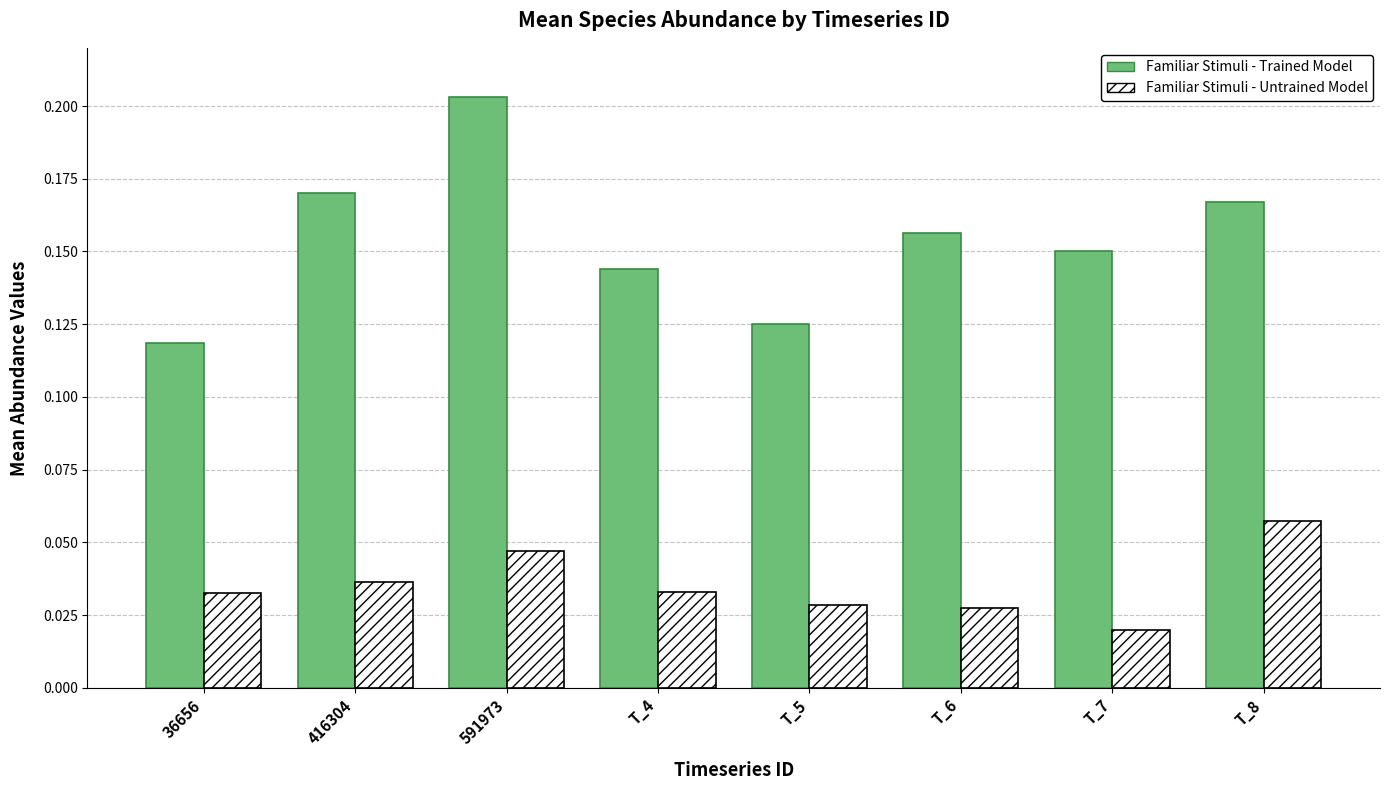

Which series changed the most between 416304 and T_6?

Familiar Stimuli - Trained Model